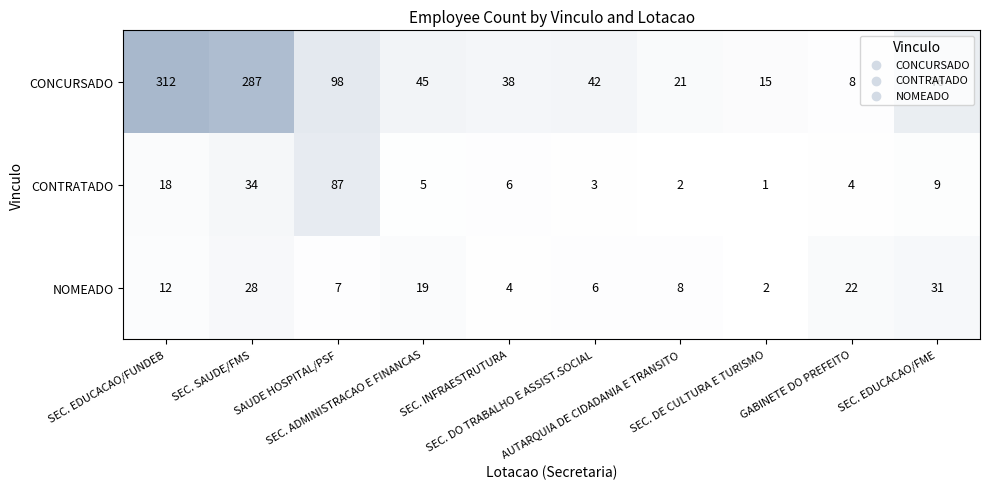

What is the maximum value shown in the chart?

312